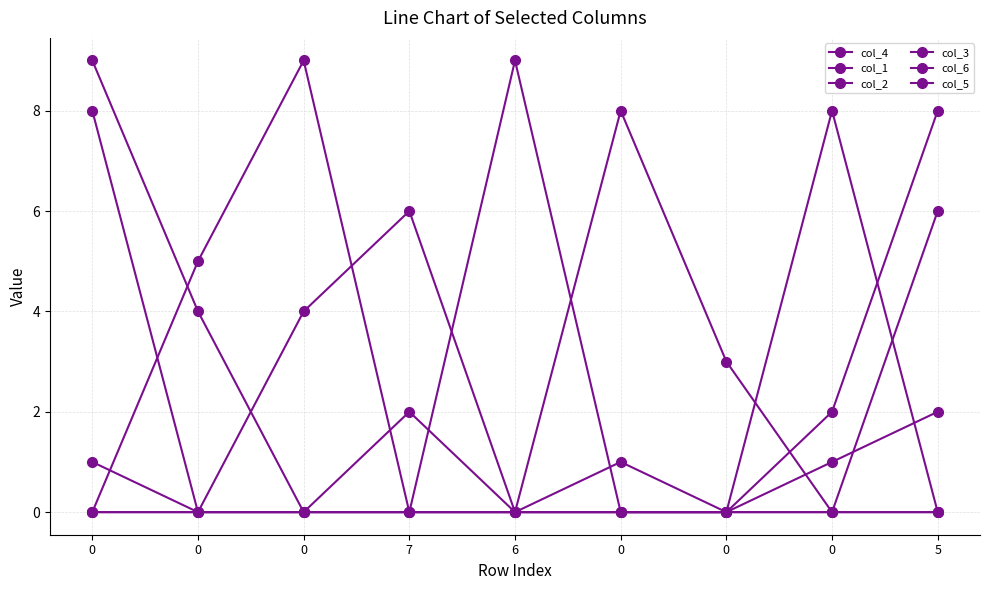

Between which two adjacent categories do col_2 and col_1 first intersect?

7 and 6